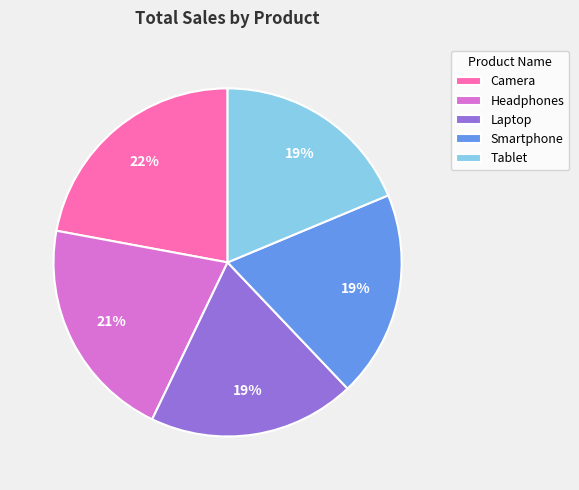

Combined, do Headphones and Smartphone account for over 50%?

No